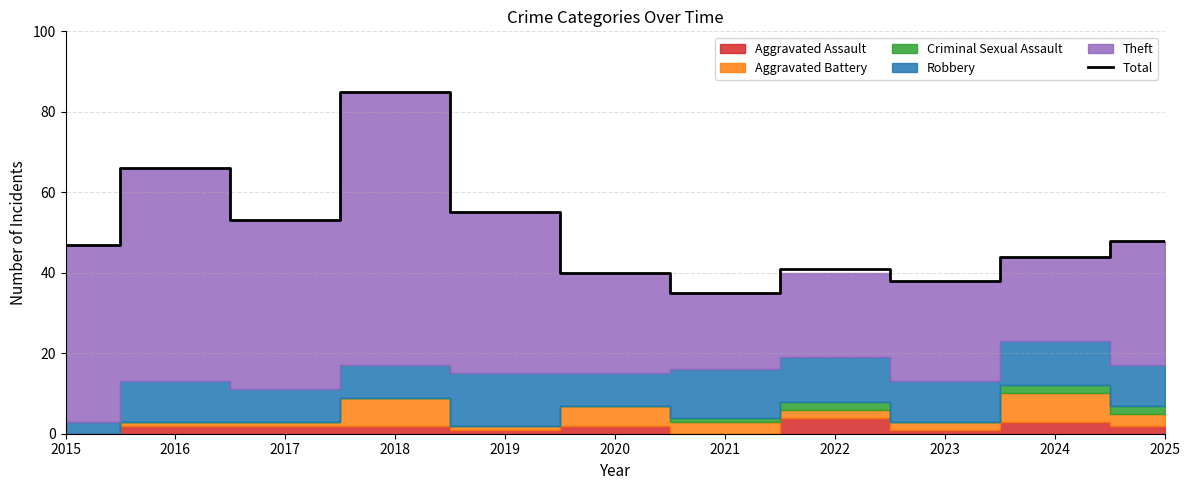

Between 2017 and 2018, which is larger?

2018